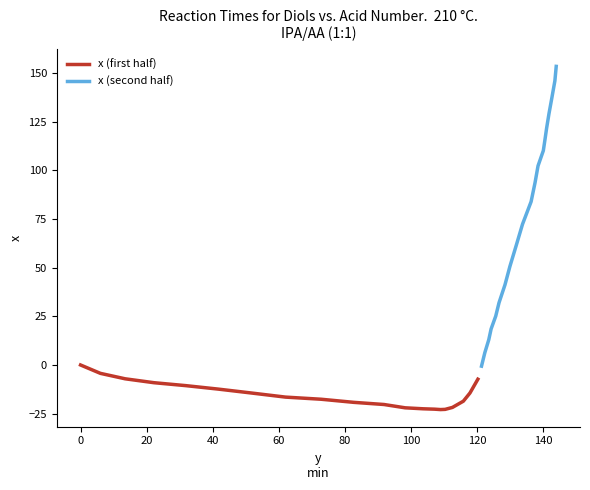

Count the number of categories in the chart.

20